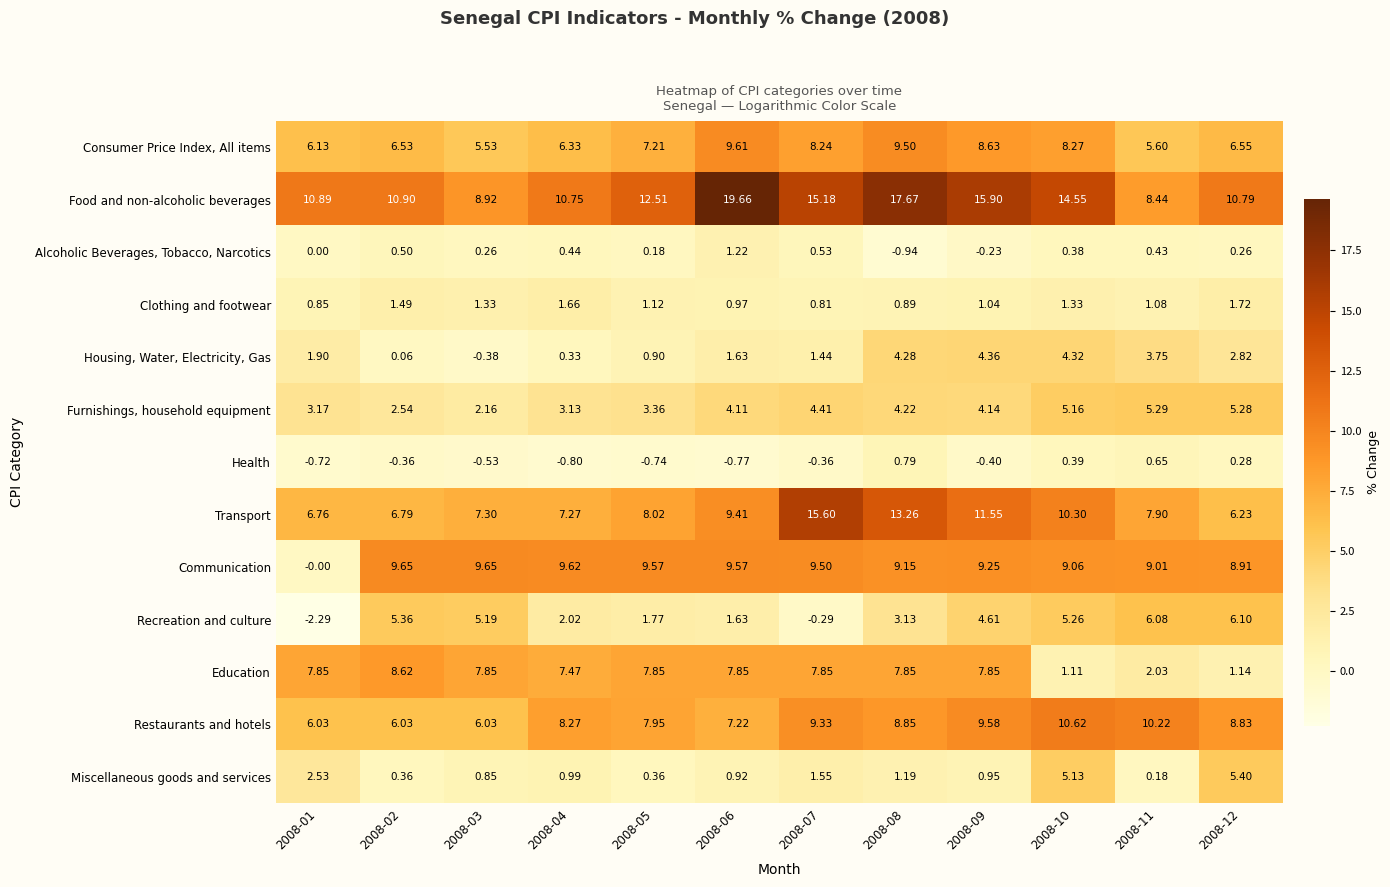

What is the spread (max minus min) of values at 2008-09?

16.3